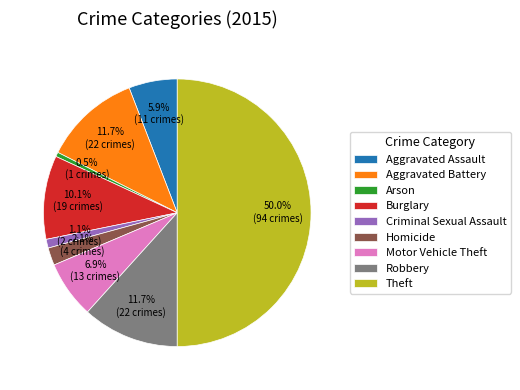

What is the ratio of the value at Burglary to the value at Motor Vehicle Theft?

1.5